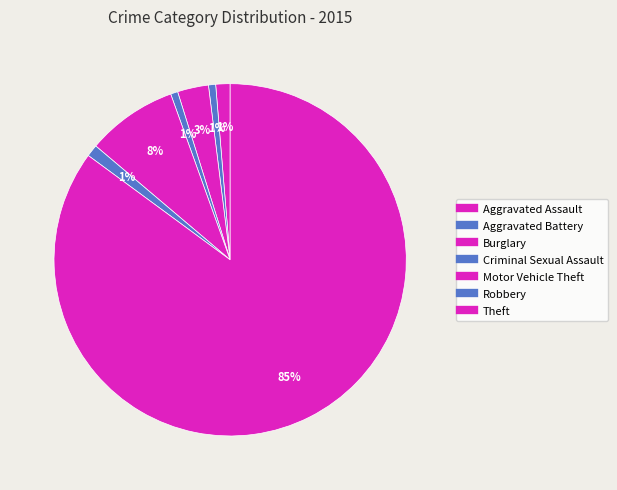

How many segments does this pie chart have?

7